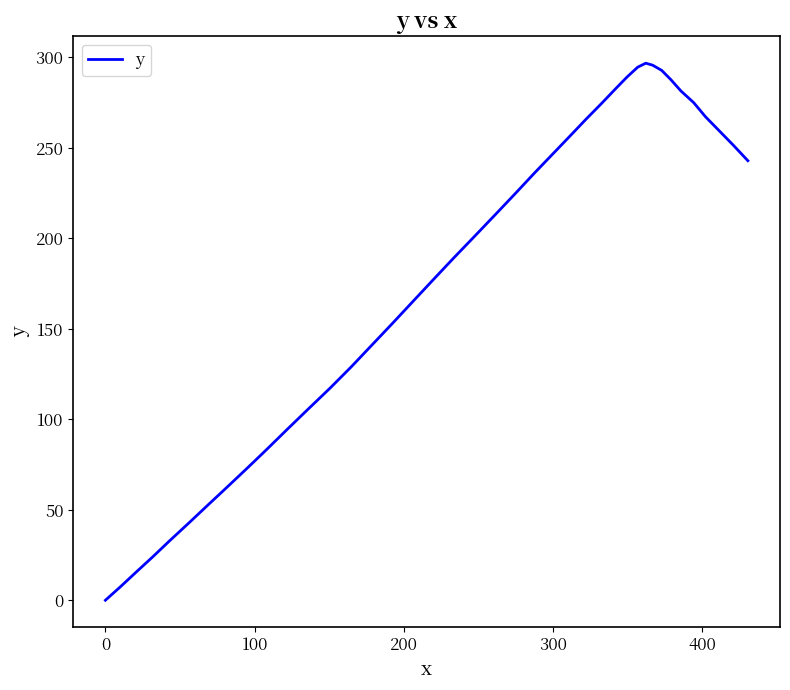

What is the greatest value displayed?

296.8